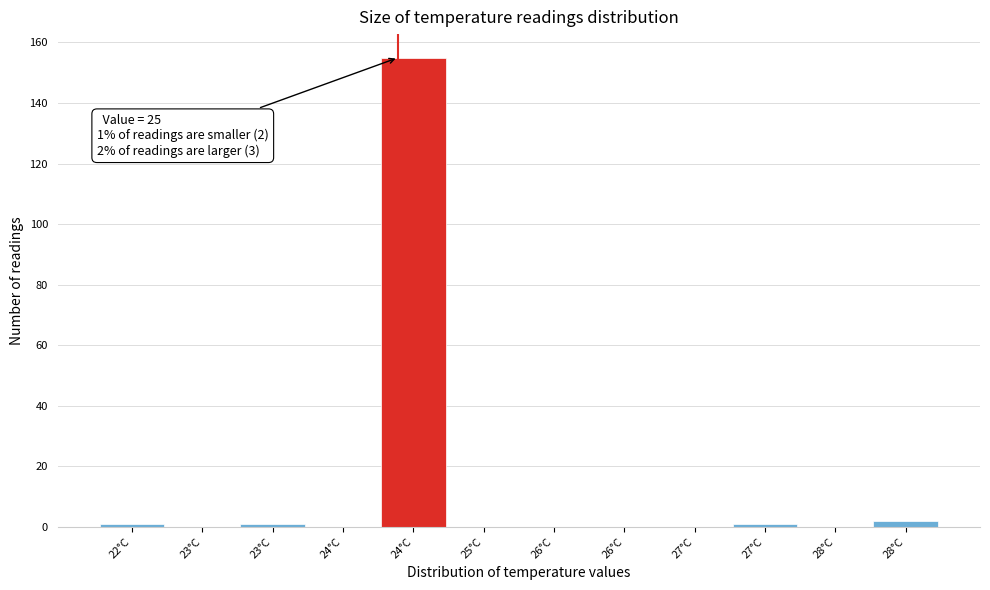

How many data points does each series have?

12